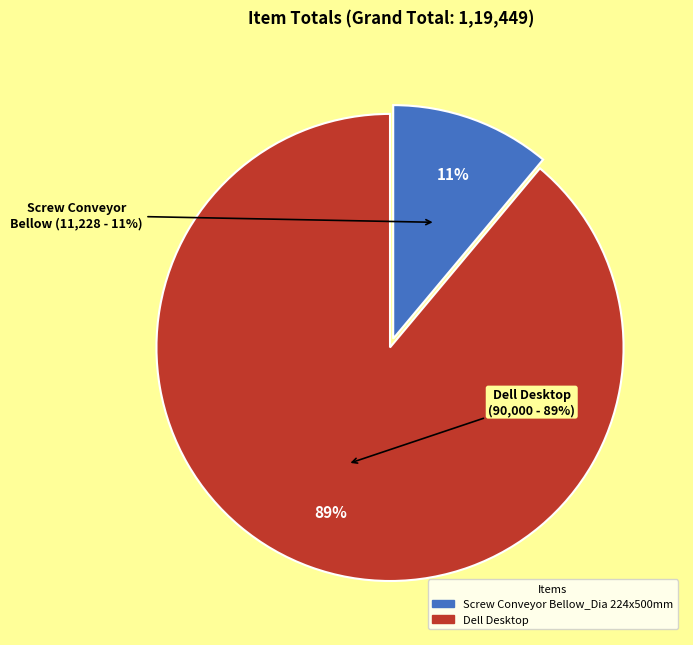

Does any single category account for the majority?

Yes